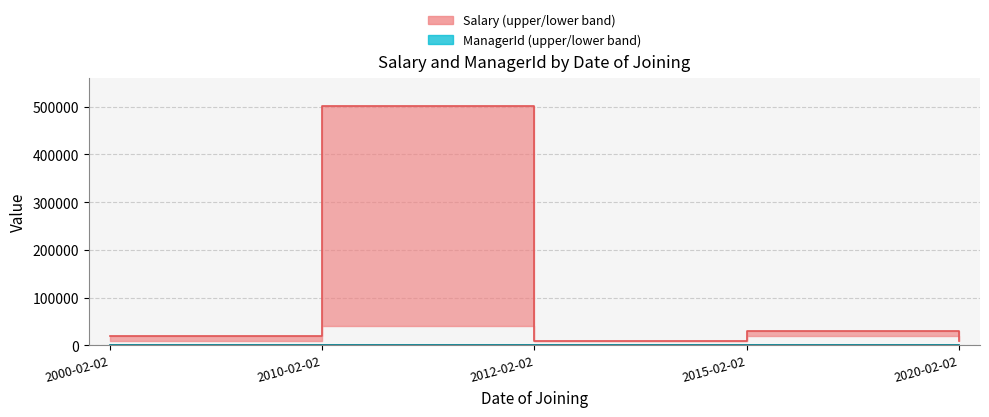

Rank the series at 2012-02-02 from lowest to highest value.

ManagerId_upper, Salary